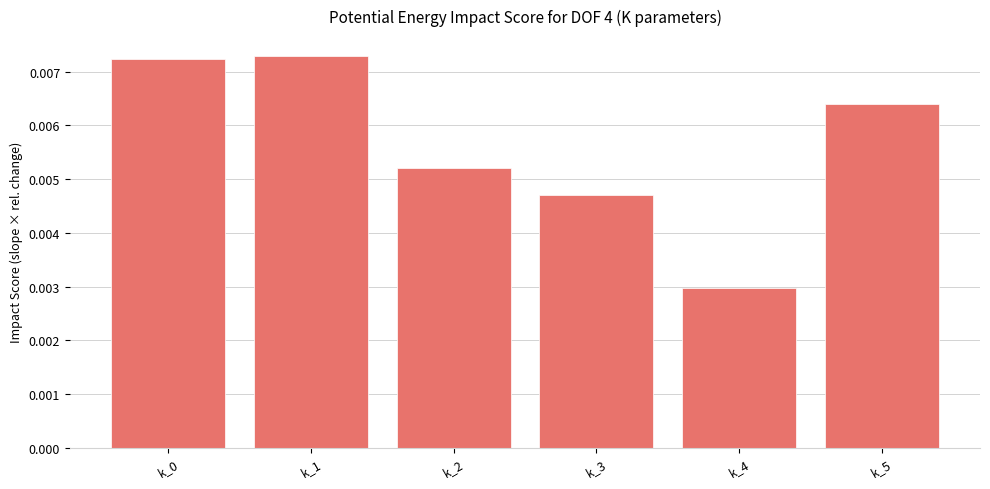

Between k_1 and k_3, which is larger?

k_1